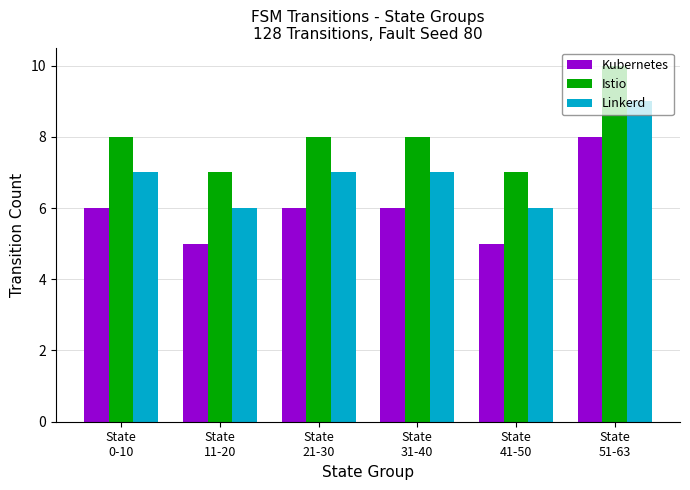

How many categories are shown in the chart?

6